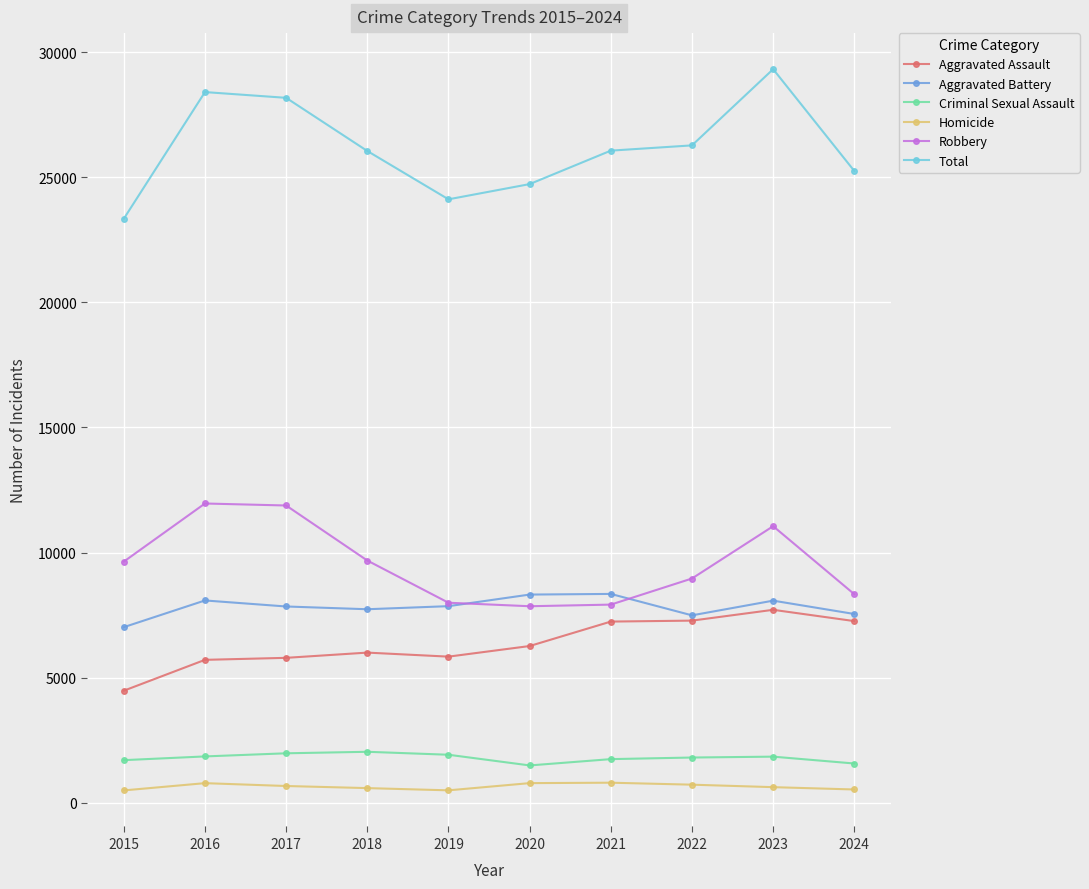

Count the number of data series in this chart.

6